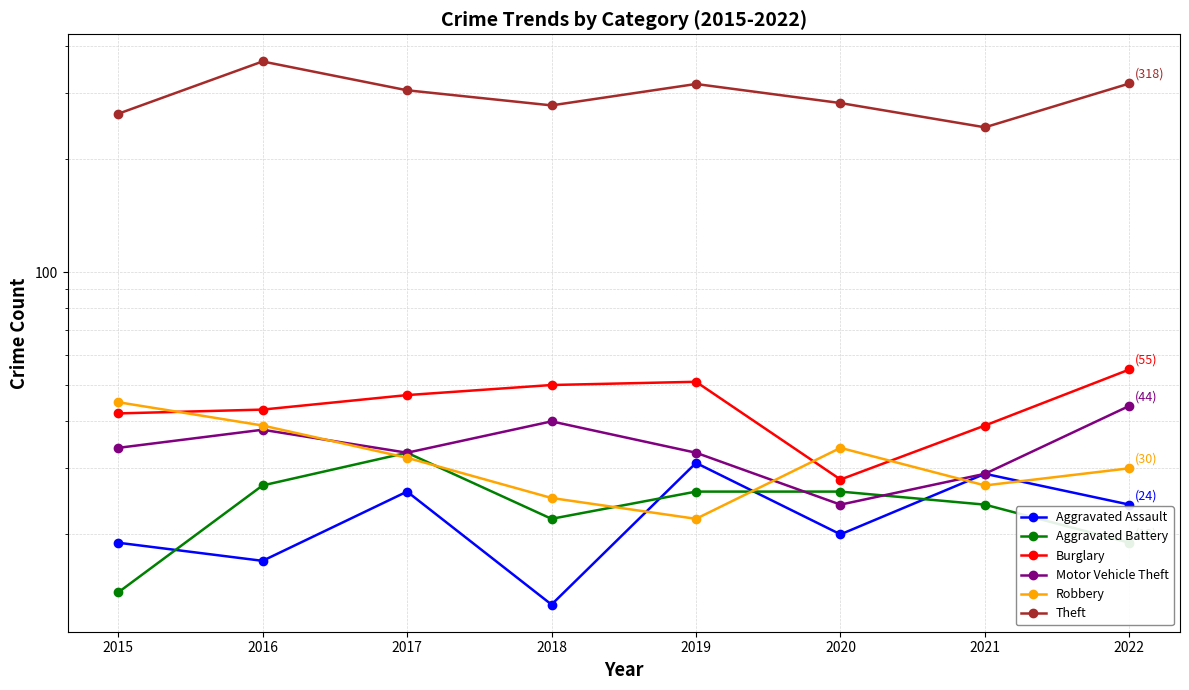

How many data points in Burglary are above 47?

3